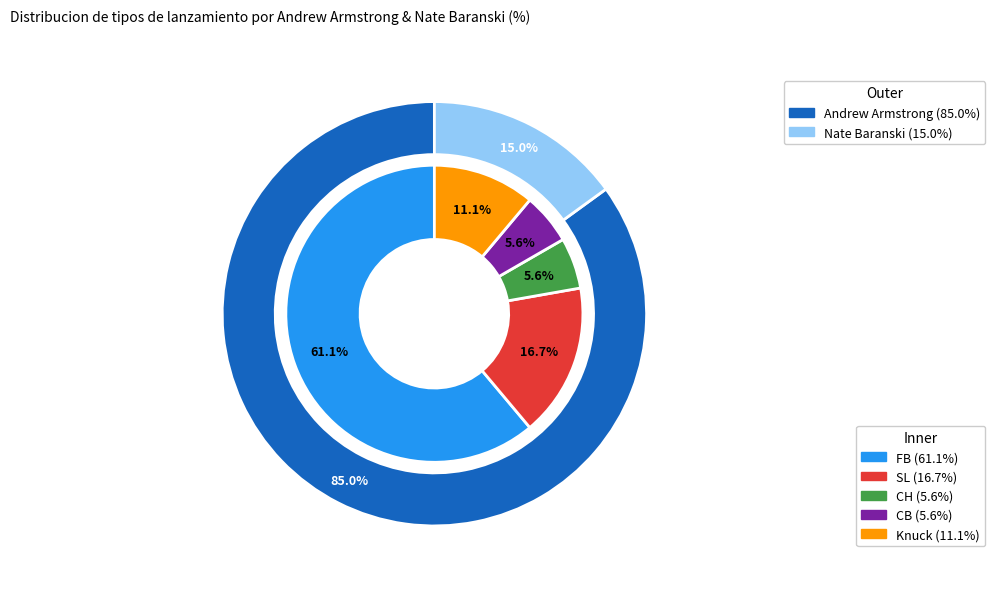

What percentage is the SL slice, to the nearest percent?

17%